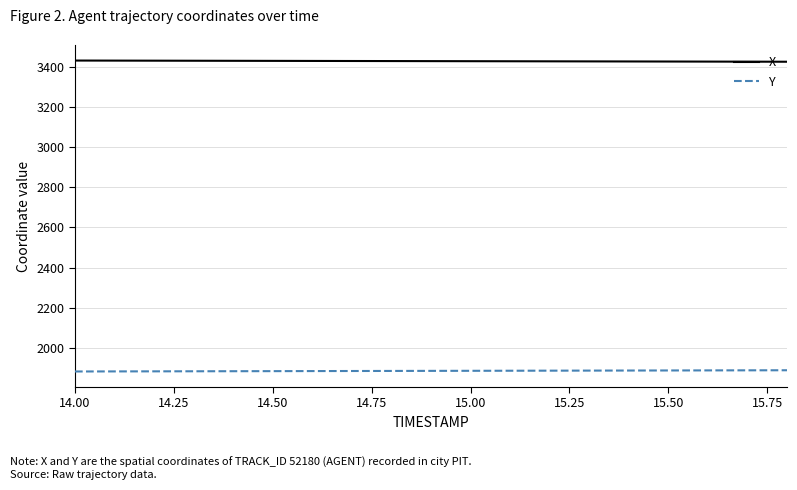

True or false: X and Y intersect in this chart.

False